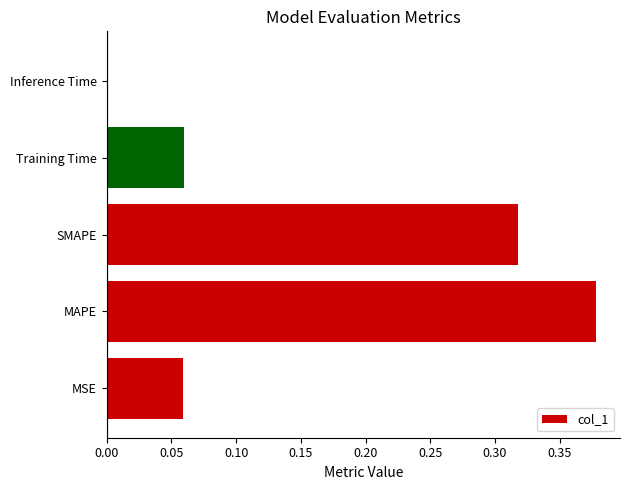

What is the change in value from MSE to MAPE?

+0.3